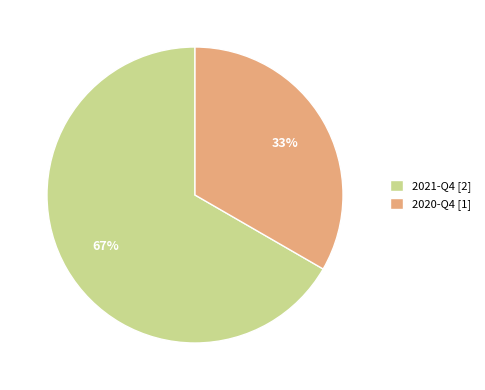

Combined, do 2021-Q4 [2] and 2020-Q4 [1] account for over 50%?

Yes